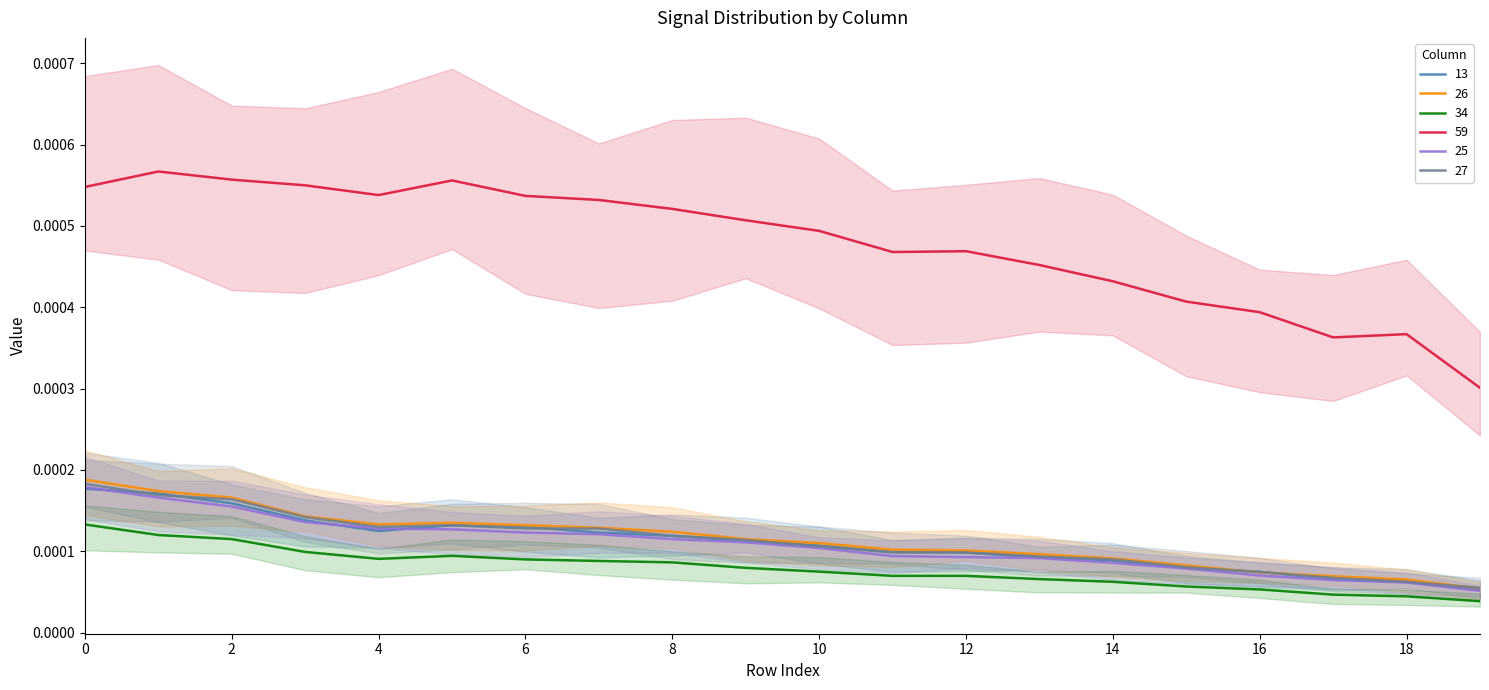

How many interior local valleys does the 59 series have?

3